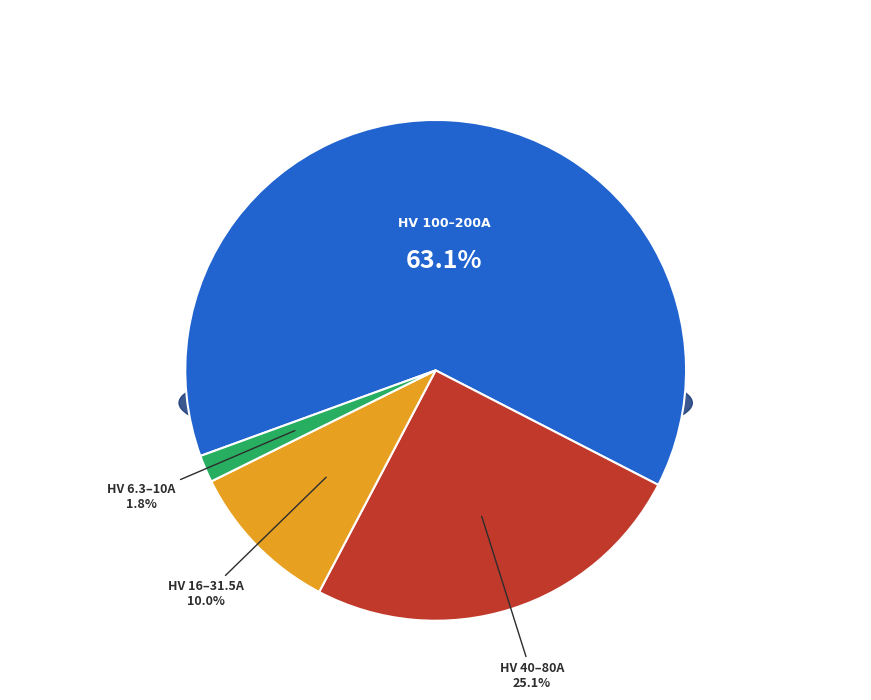

Approximately how many times larger is the value at HV 10A compared to HV 50A?

0.2